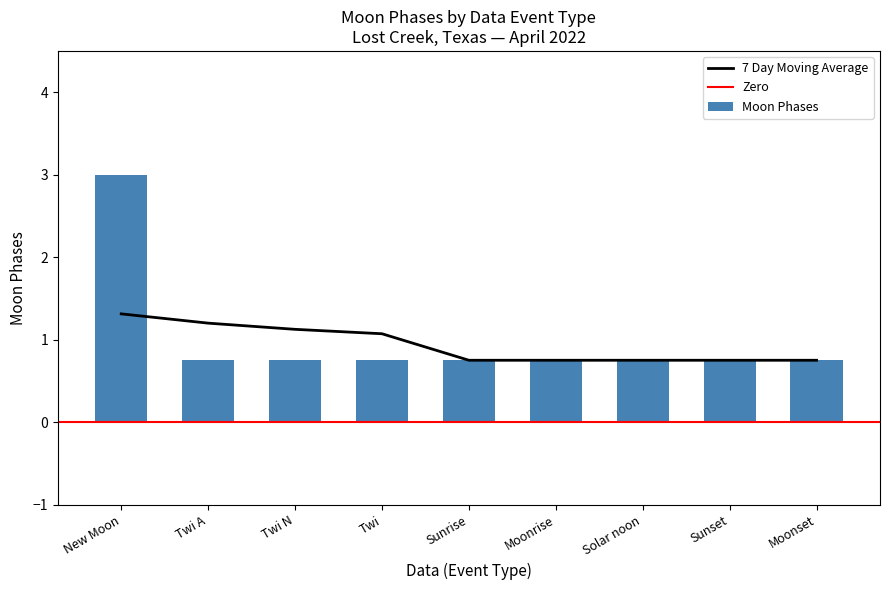

Does the chart contain stacked bars?

No